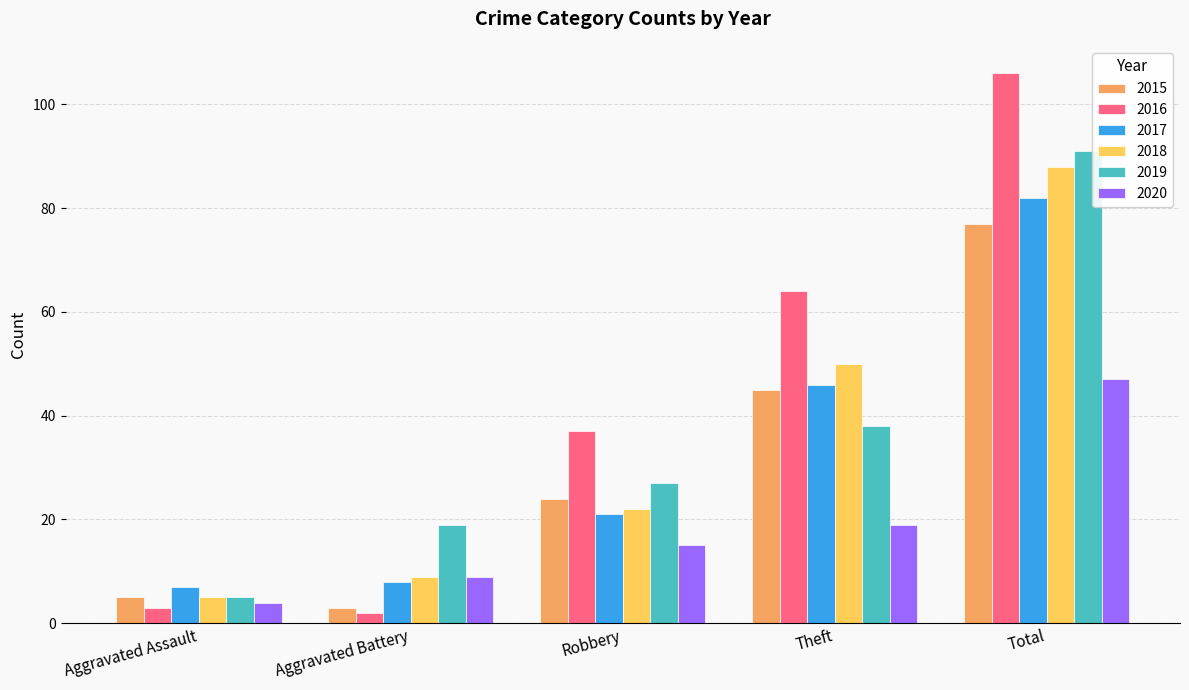

What is the label of the 4th bar from the left?

Theft